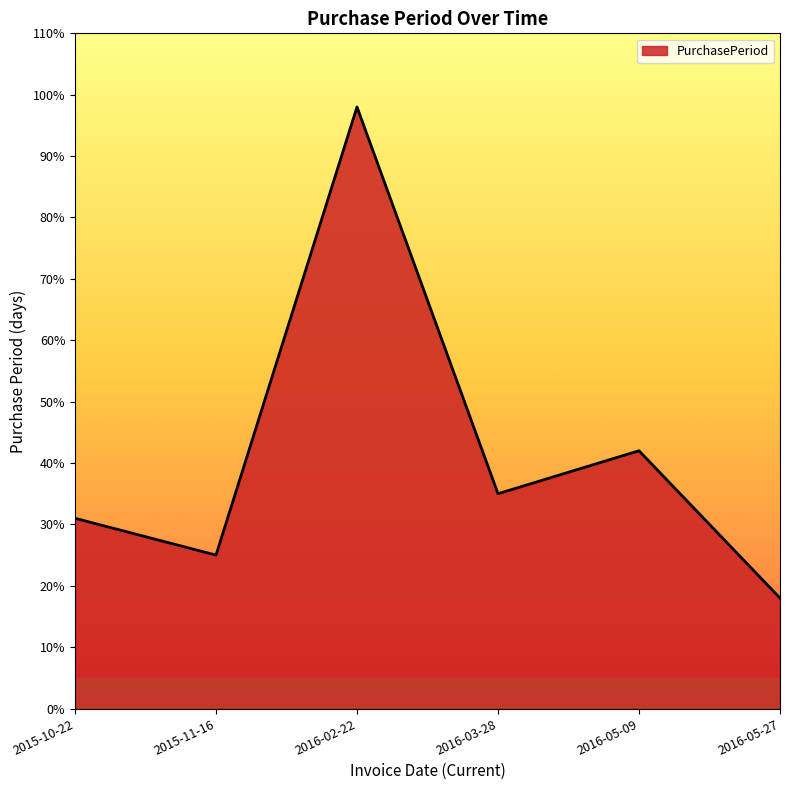

True or false: the data shows 18 at 2016-05-27.

True